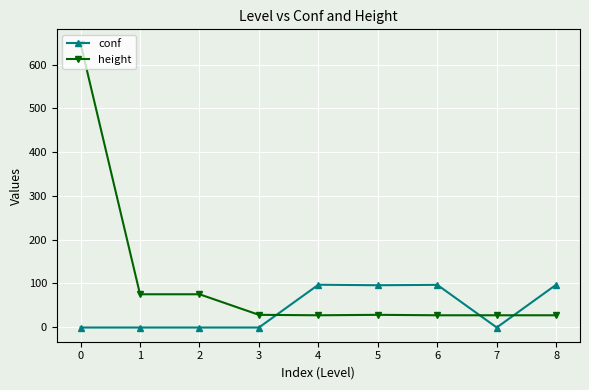

What is the average value of the conf series?

42.3